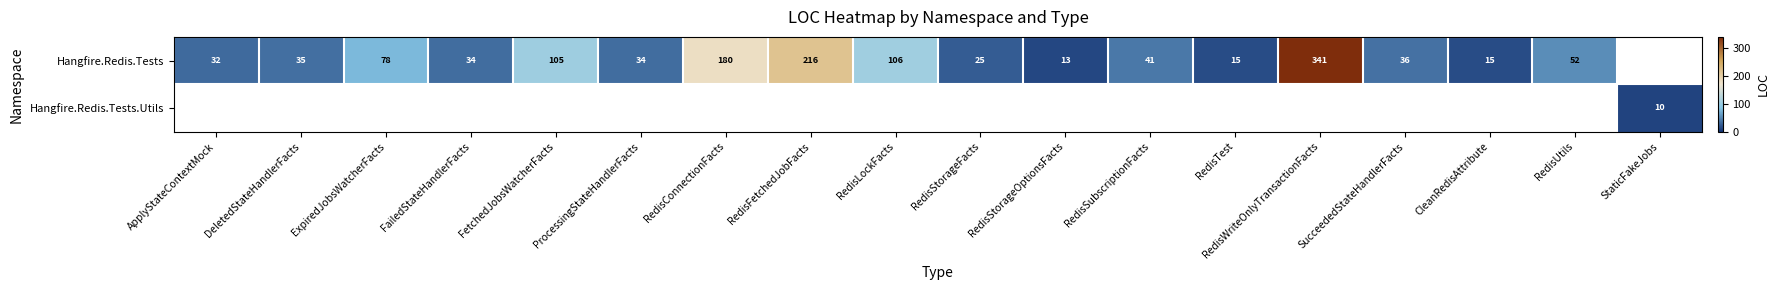

Is it true that Hangfire.Redis.Tests equals 9 at DeletedStateHandlerFacts?

False